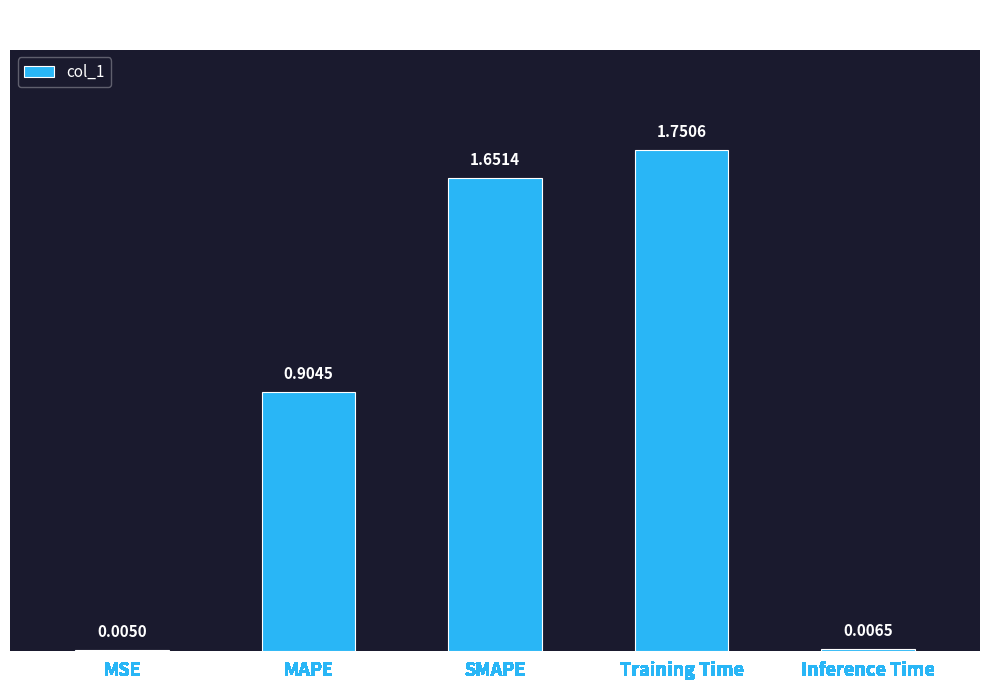

What is the change in value from Training Time to Inference Time?

-1.7